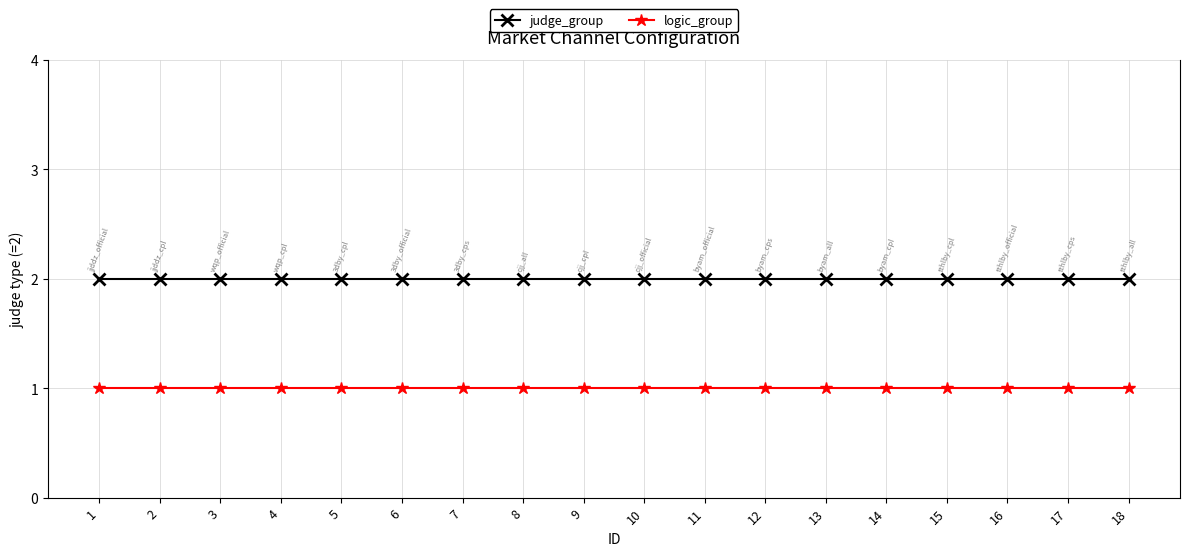

What is the total value across all series at 12?

3